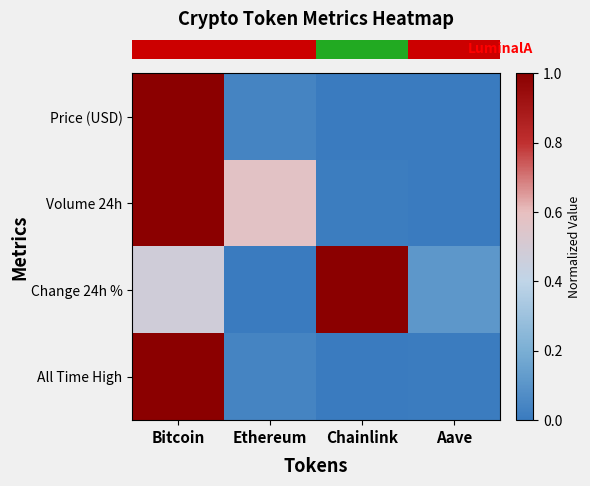

At which category does the chart reach its minimum across all series?

Chainlink